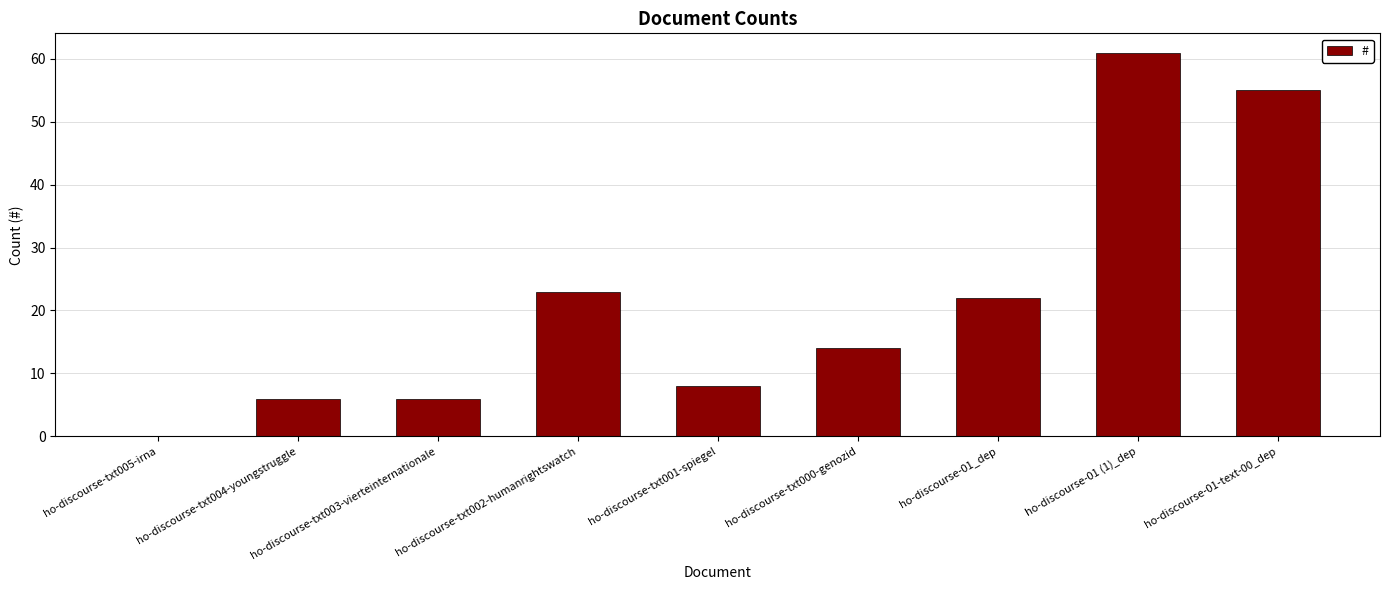

Reading left to right, list all the values displayed in this chart.

0	6	6	23	8	14	22	61	55